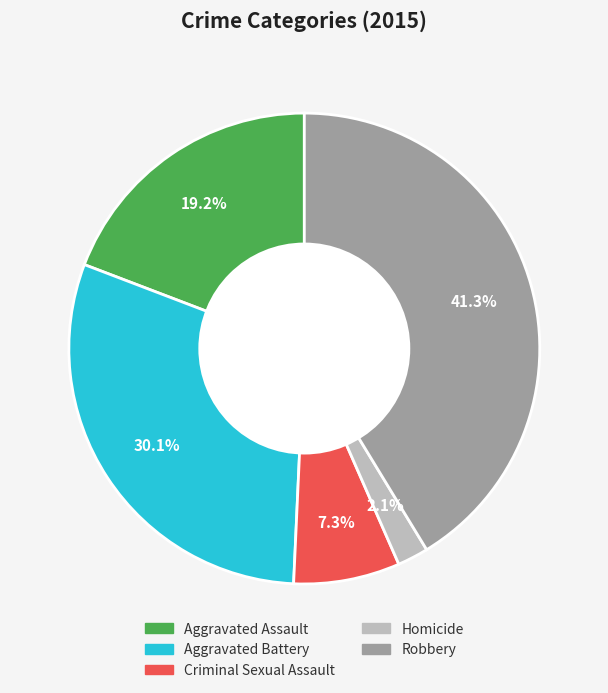

What is the smallest slice in the pie chart?

Homicide